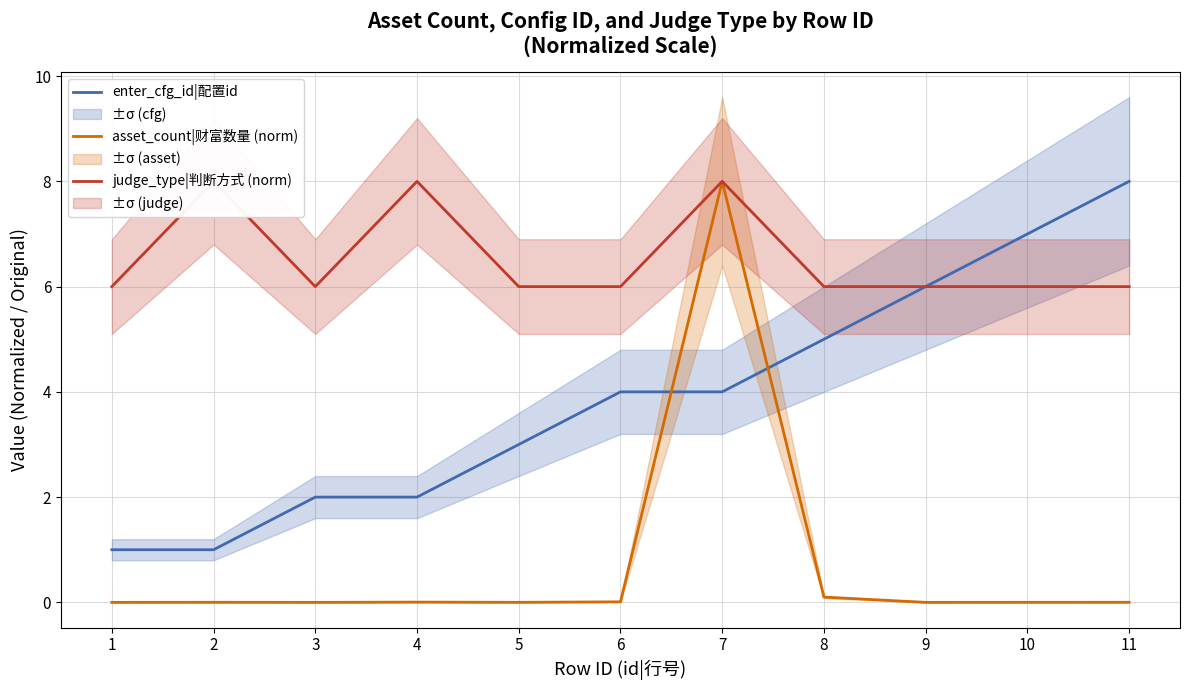

True or false: asset_count|财富数量 (norm) and enter_cfg_id|配置id intersect in this chart.

True